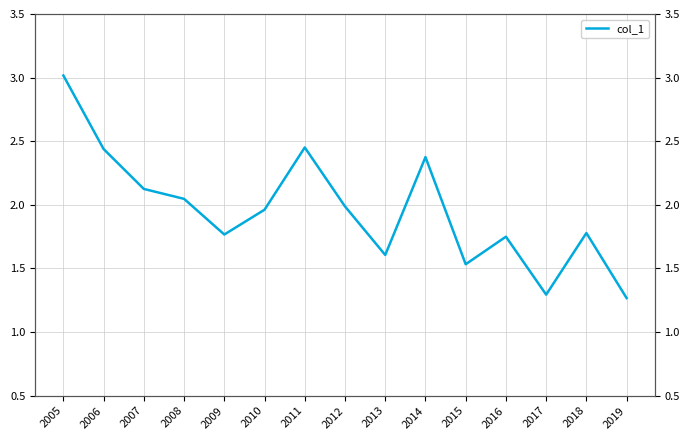

What is the difference between the values at 2011 and 2005?

0.6